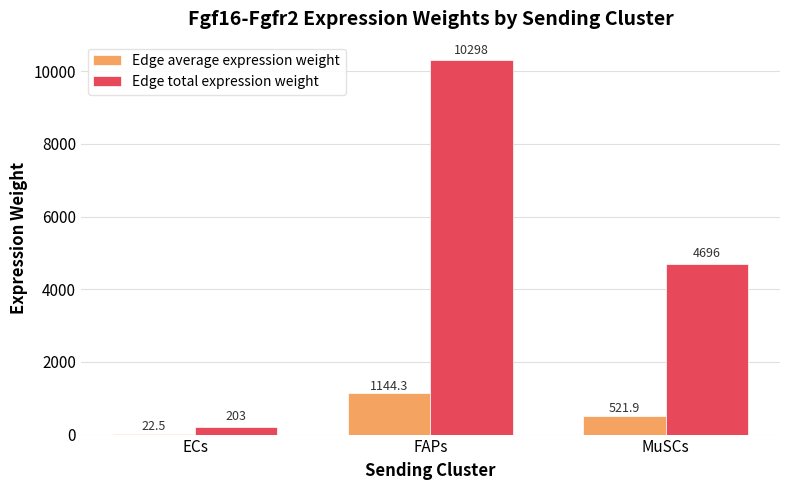

What is the maximum value for Edge average expression weight?

1144.3